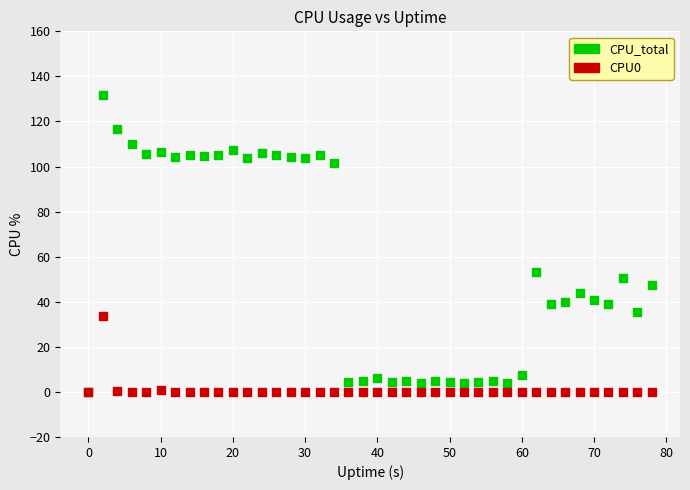

Across all series, what Y value is closest to 65?

53.2